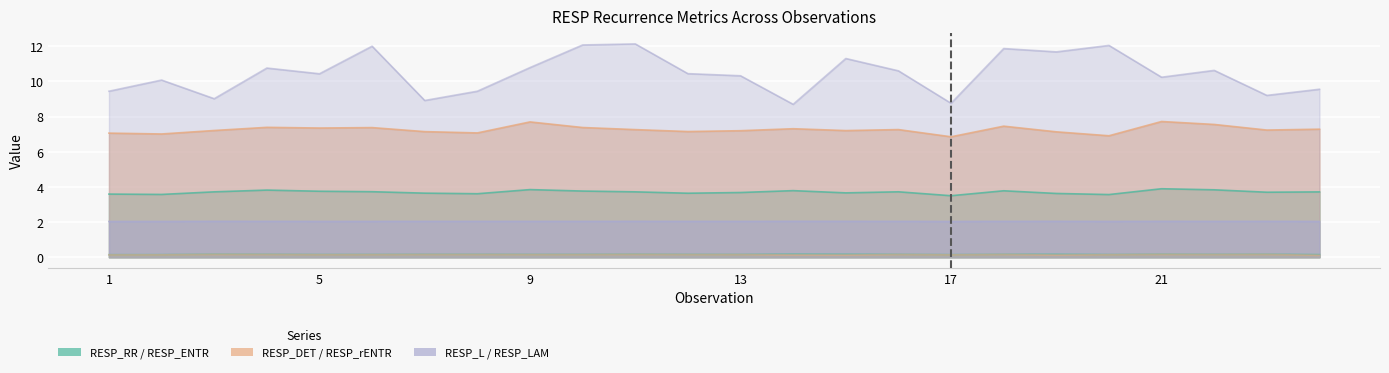

At 17, list the series in order from largest to smallest.

RESP_LAM, RESP_DET, RESP_RR, RESP_L, RESP_ENTR, RESP_rENTR